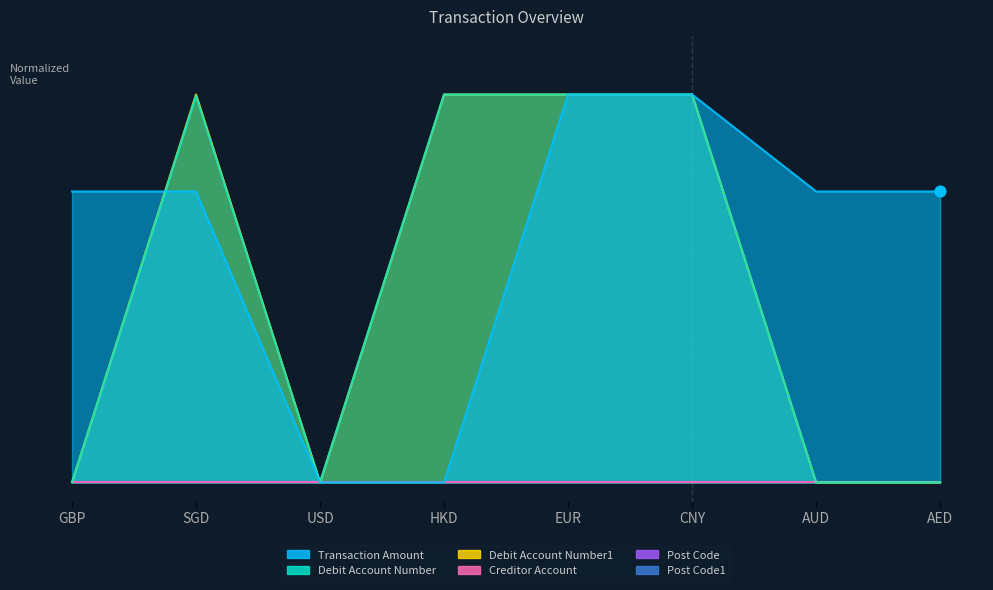

At which category is the sum across all series the highest?

CNY